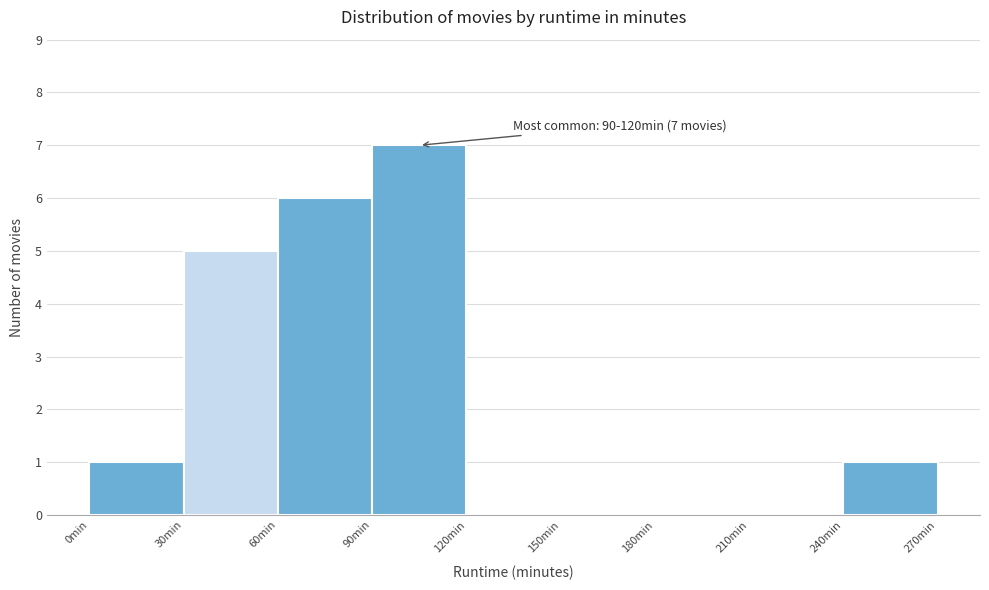

Over which range of the x-axis is the bar tallest?

90 to 120